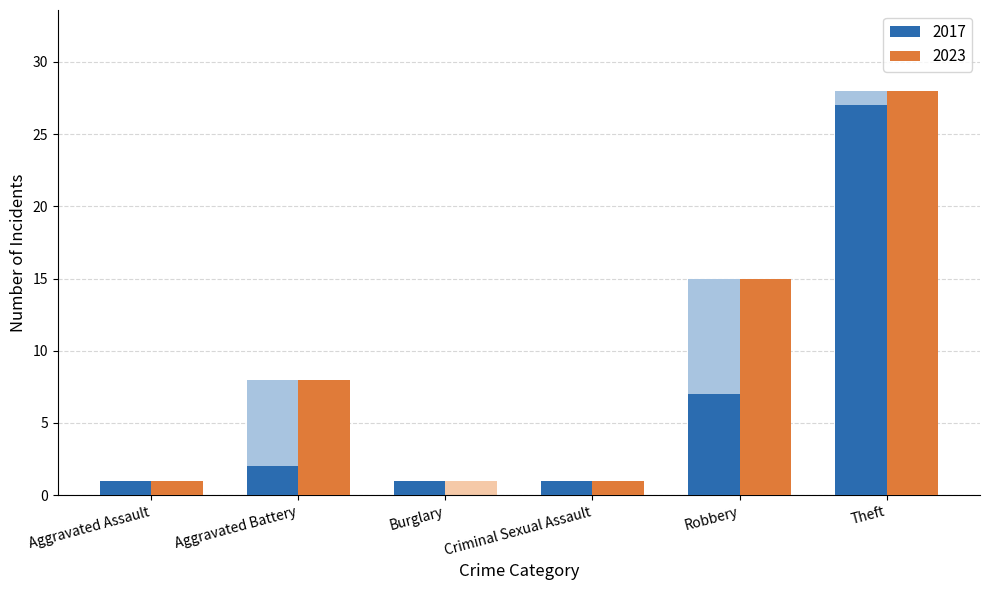

What is the average value of the 2017 series?

6